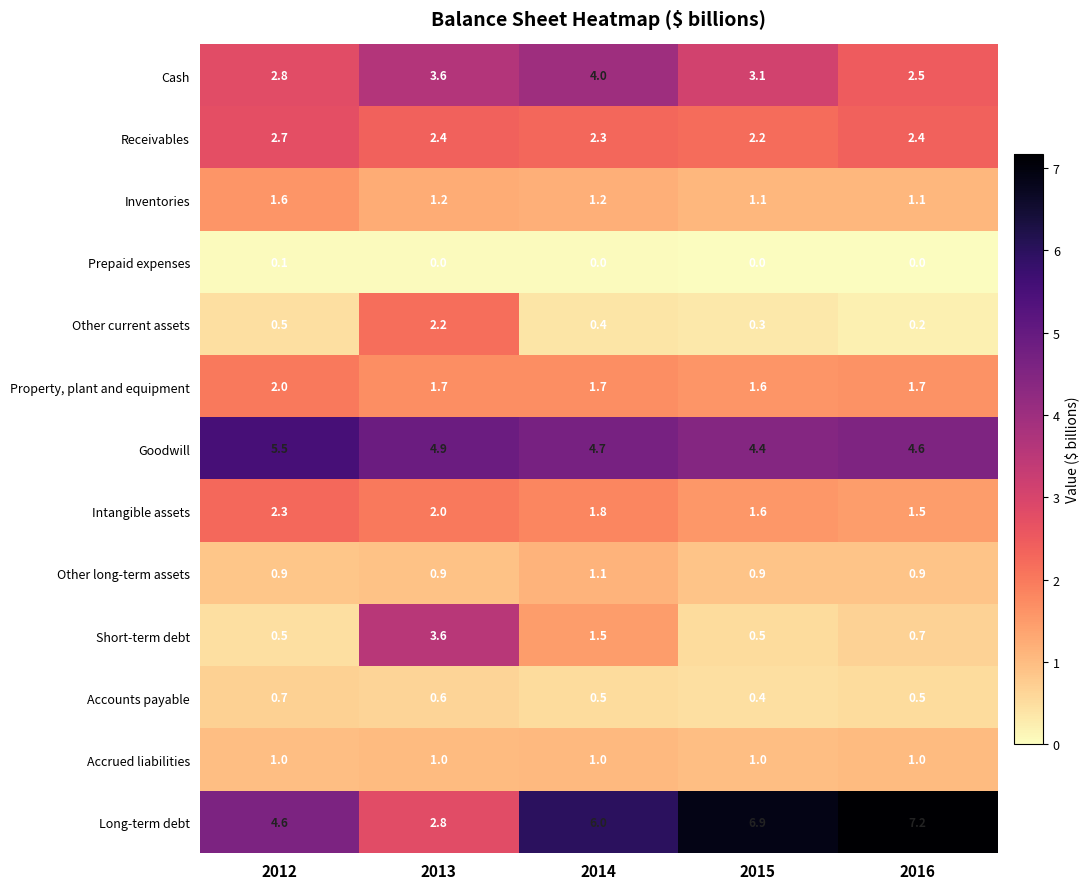

What is the total value across all series at 2016?

24.3